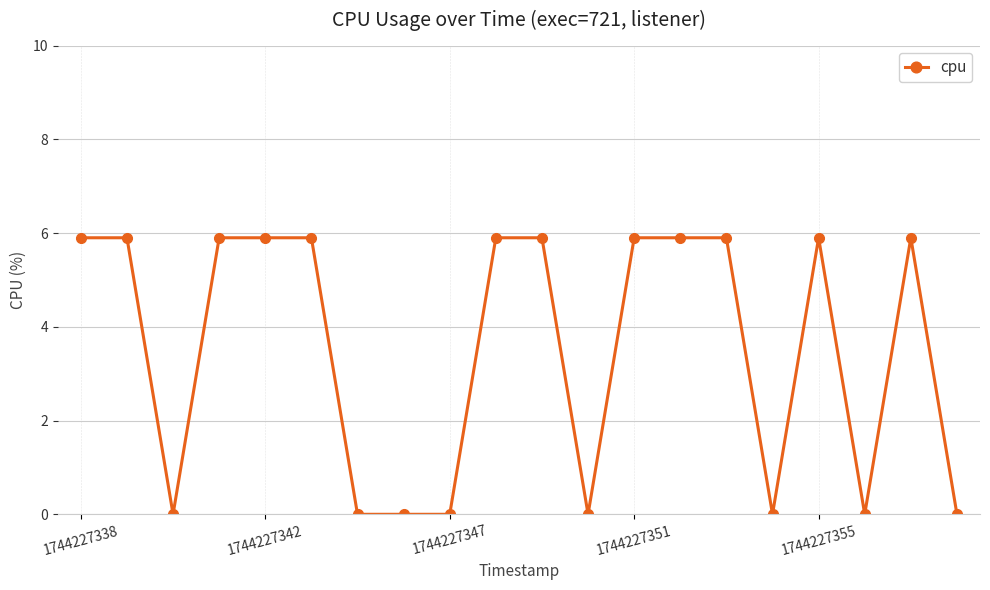

What is the average value?

3.5